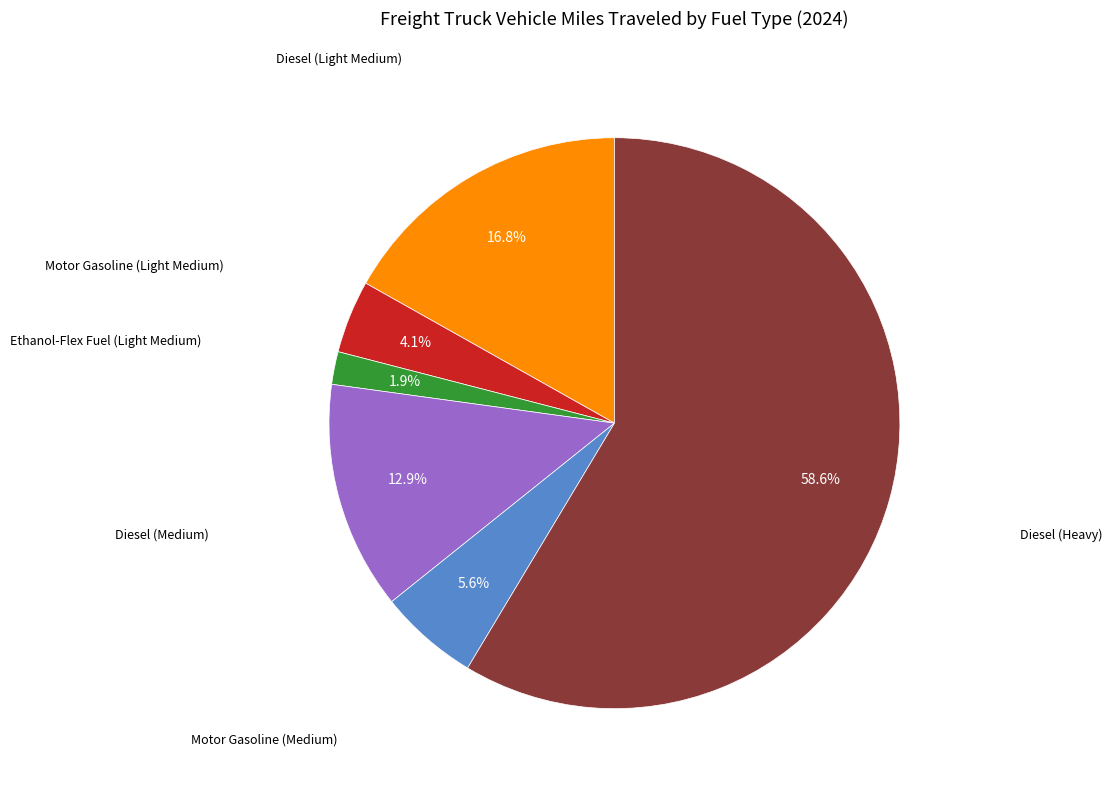

How many slices are in this pie chart?

6